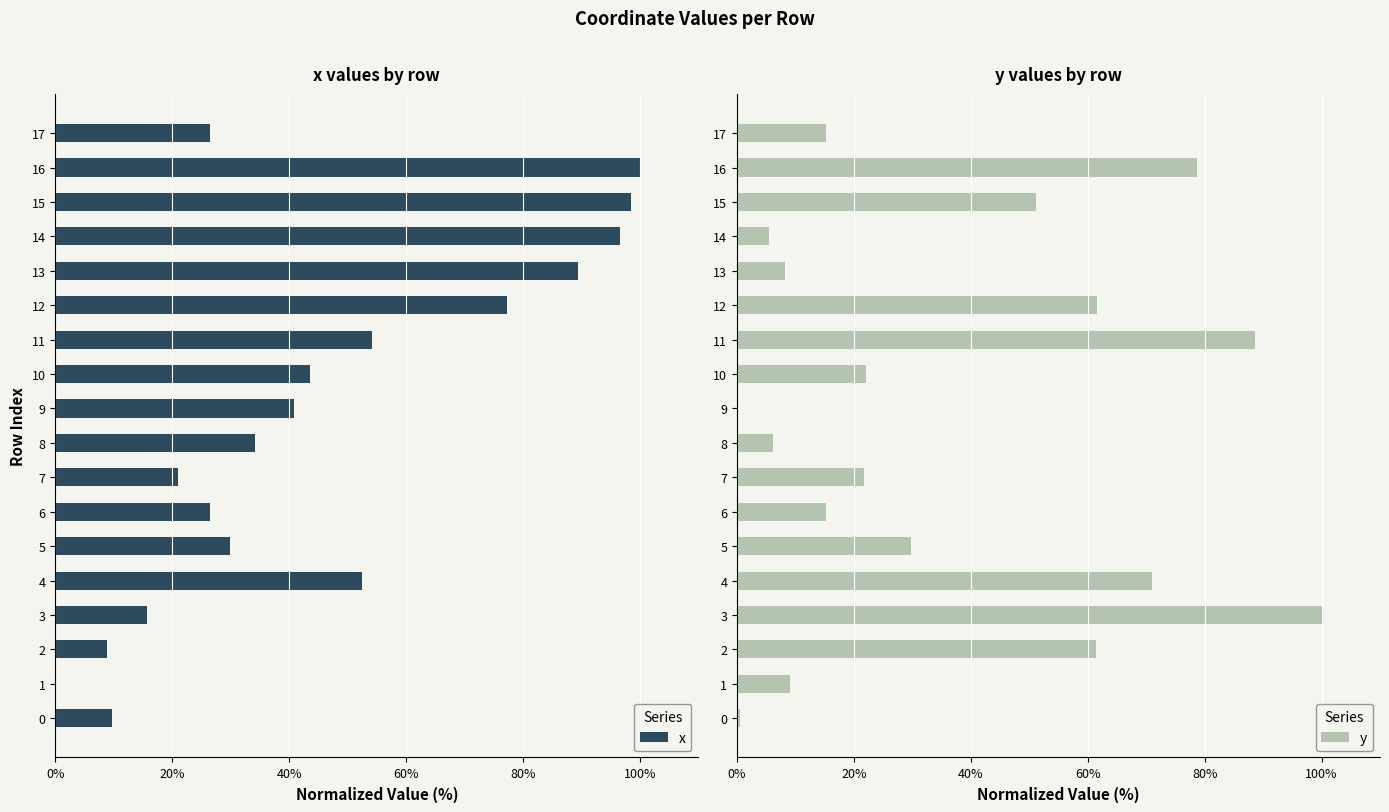

What is the sum of the x values at 2 and 10?

52.5